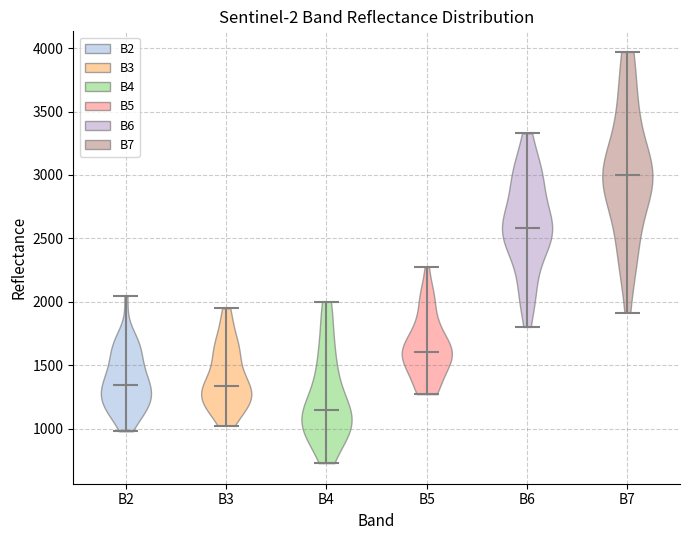

Which violin has the highest median line?

B7